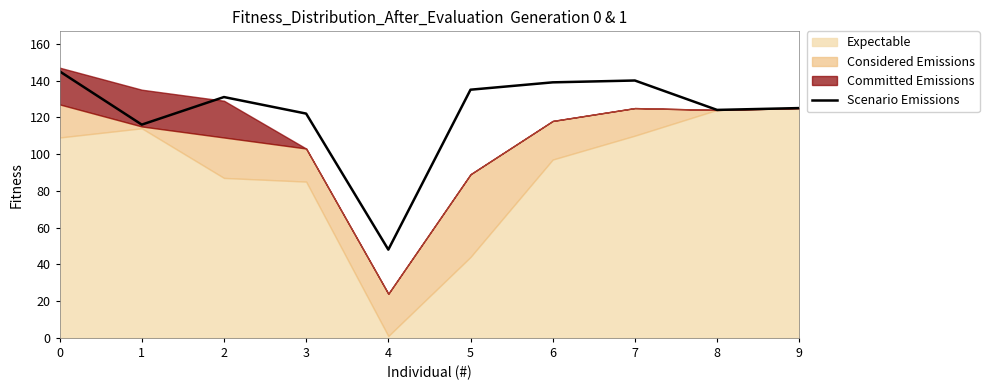

Is it true that the value at 4 is 68?

False